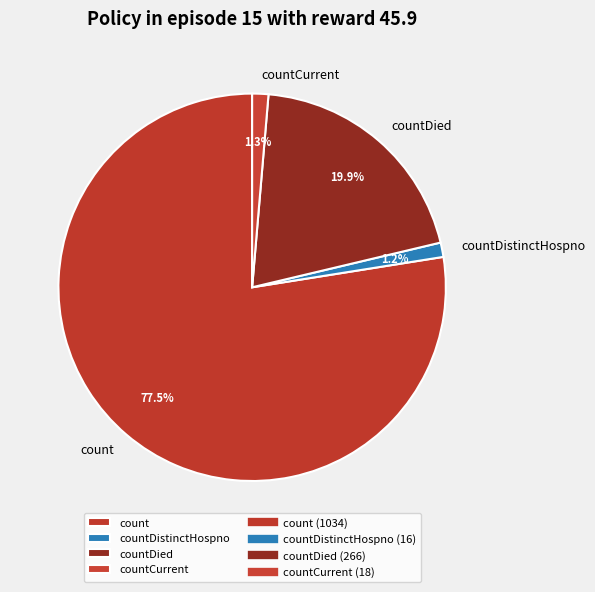

What percentage do countDistinctHospno and countCurrent together represent?

2.5%